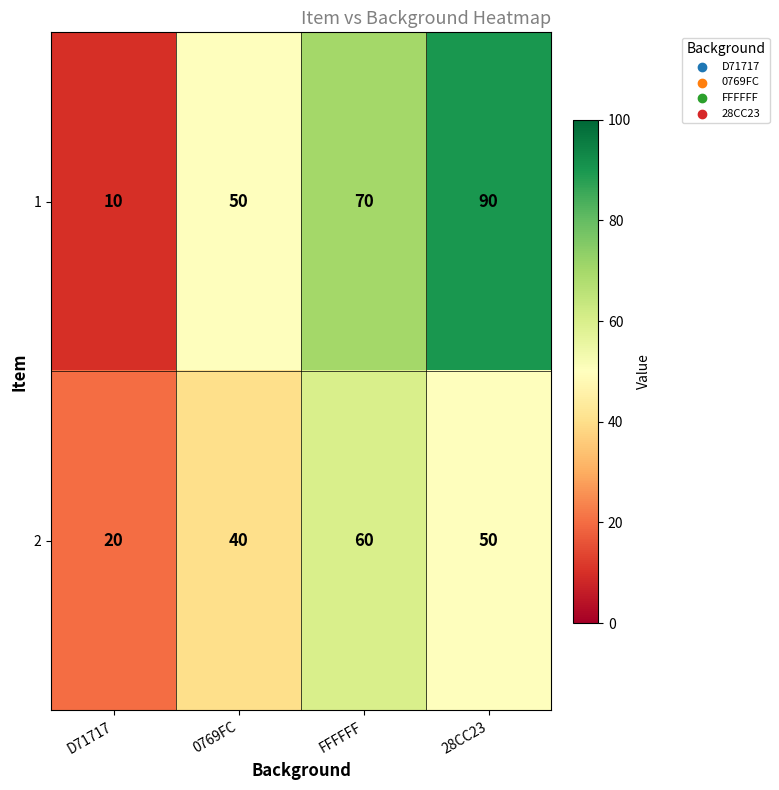

The 2 series shows 50 at 28CC23. True or false?

True